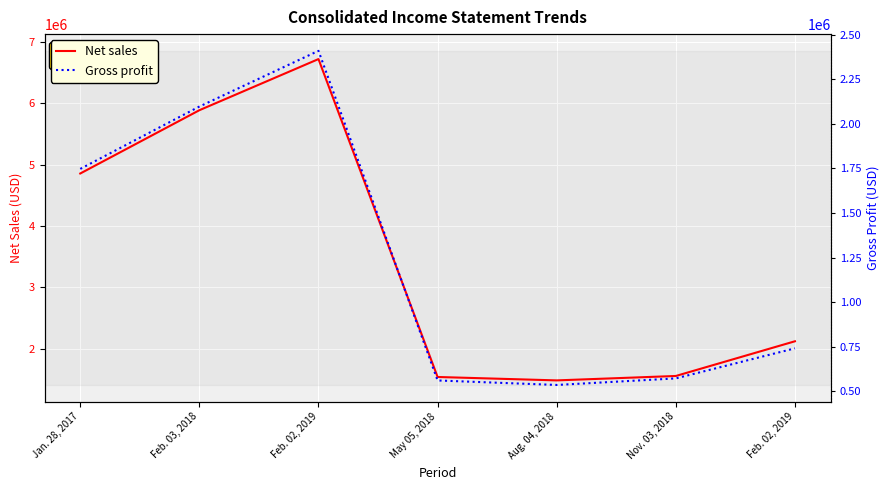

What value does the Gross profit series have at May 05, 2018, to the nearest 50?

560700